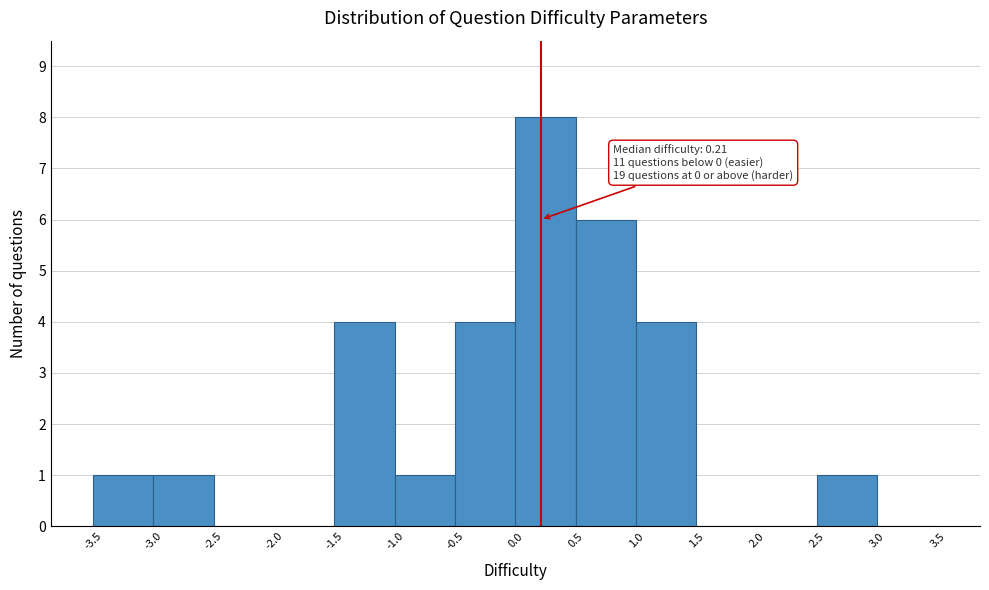

Over which range of the x-axis is the bar tallest?

0.0 to 0.5